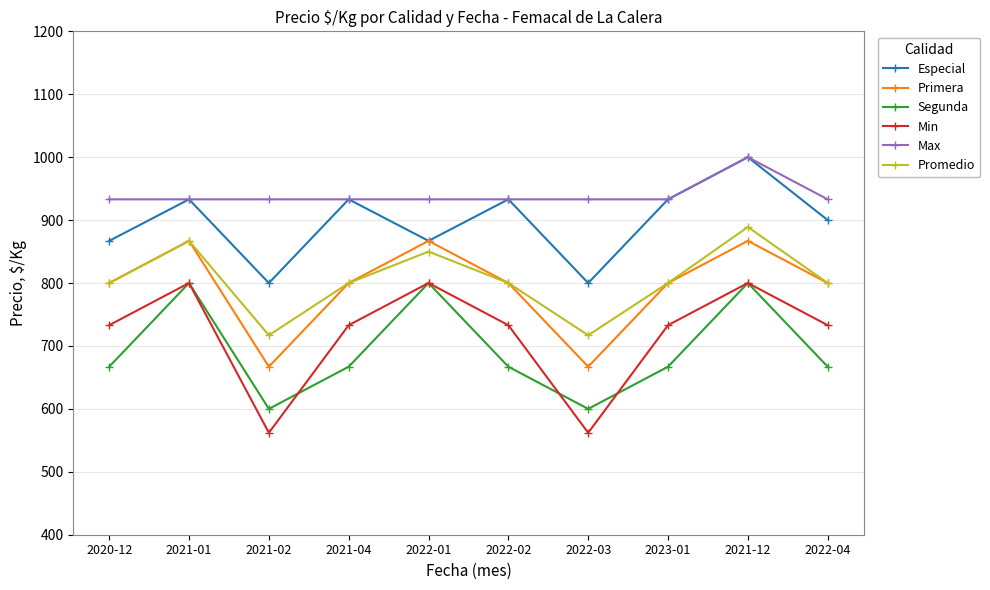

Reading right to left, extract all data points from this chart.

Especial: 2022-04=900	2021-12=1000	2023-01=933	2022-03=800	2022-02=933	2022-01=867	2021-04=933	2021-02=800	2021-01=933	2020-12=867
Primera: 2022-04=800	2021-12=867	2023-01=800	2022-03=667	2022-02=800	2022-01=867	2021-04=800	2021-02=667	2021-01=867	2020-12=800
Segunda: 2022-04=667	2021-12=800	2023-01=667	2022-03=600	2022-02=667	2022-01=800	2021-04=667	2021-02=600	2021-01=800	2020-12=667
Min: 2022-04=733	2021-12=800	2023-01=733	2022-03=562	2022-02=733	2022-01=800	2021-04=733	2021-02=562	2021-01=800	2020-12=733
Max: 2022-04=933	2021-12=1000	2023-01=933	2022-03=933	2022-02=933	2022-01=933	2021-04=933	2021-02=933	2021-01=933	2020-12=933
Promedio: 2022-04=800	2021-12=889	2023-01=800	2022-03=717	2022-02=800	2022-01=850	2021-04=800	2021-02=717	2021-01=867	2020-12=800